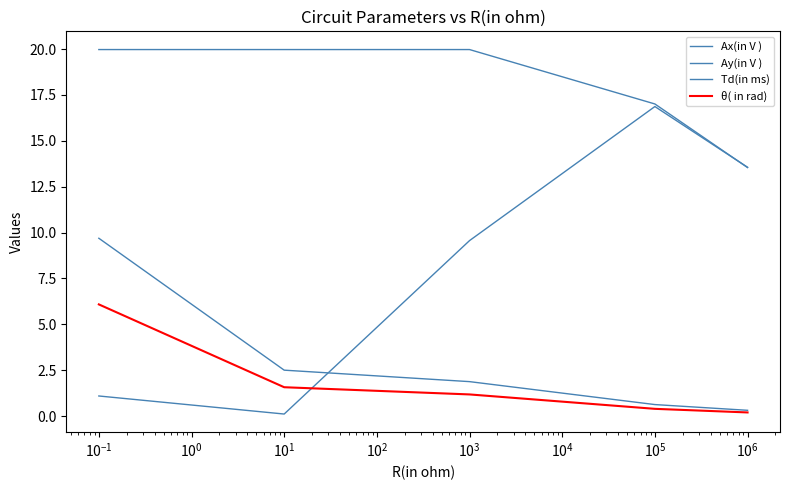

Reading left to right, what are all the values shown in this chart?

Ax(in V ): 20.0	20.0	20.0	17.0	13.5
Ay(in V ): 1.1	0.1	9.6	16.9	13.6
Td(in ms): 9.7	2.5	1.9	0.6	0.3
θ( in rad): 6.1	1.6	1.2	0.4	0.2